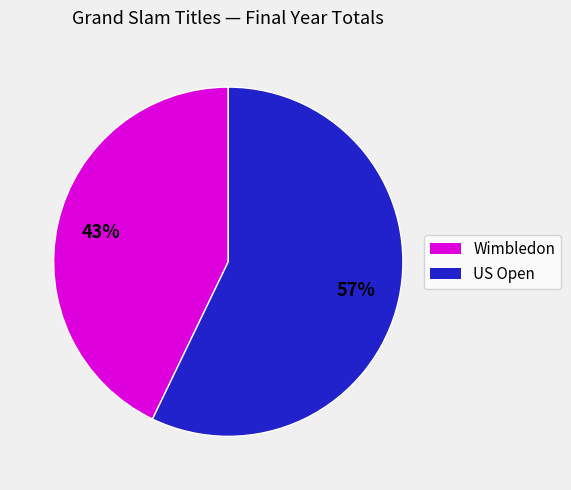

How many slices are in this pie chart?

2